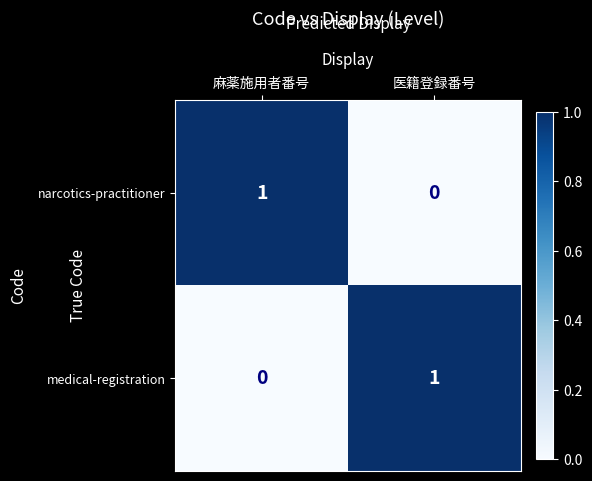

The narcotics-practitioner series shows 1 at 麻薬施用者番号. True or false?

True